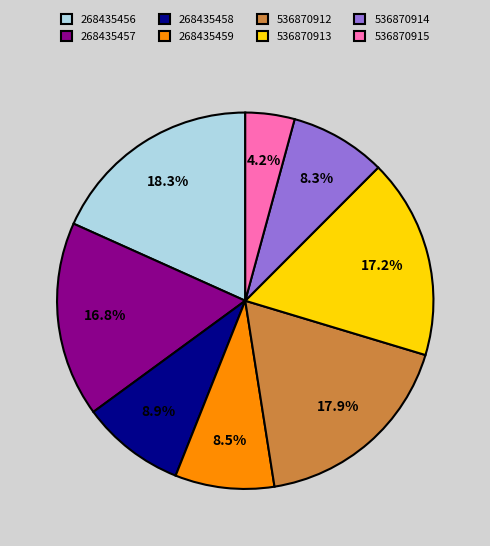

What percentage is the 268435456 slice, to the nearest percent?

18%